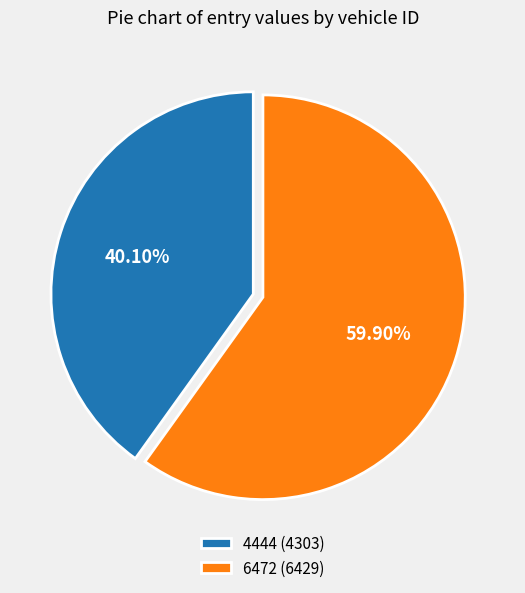

To the nearest percent, what percentage of the pie is 4444?

40%